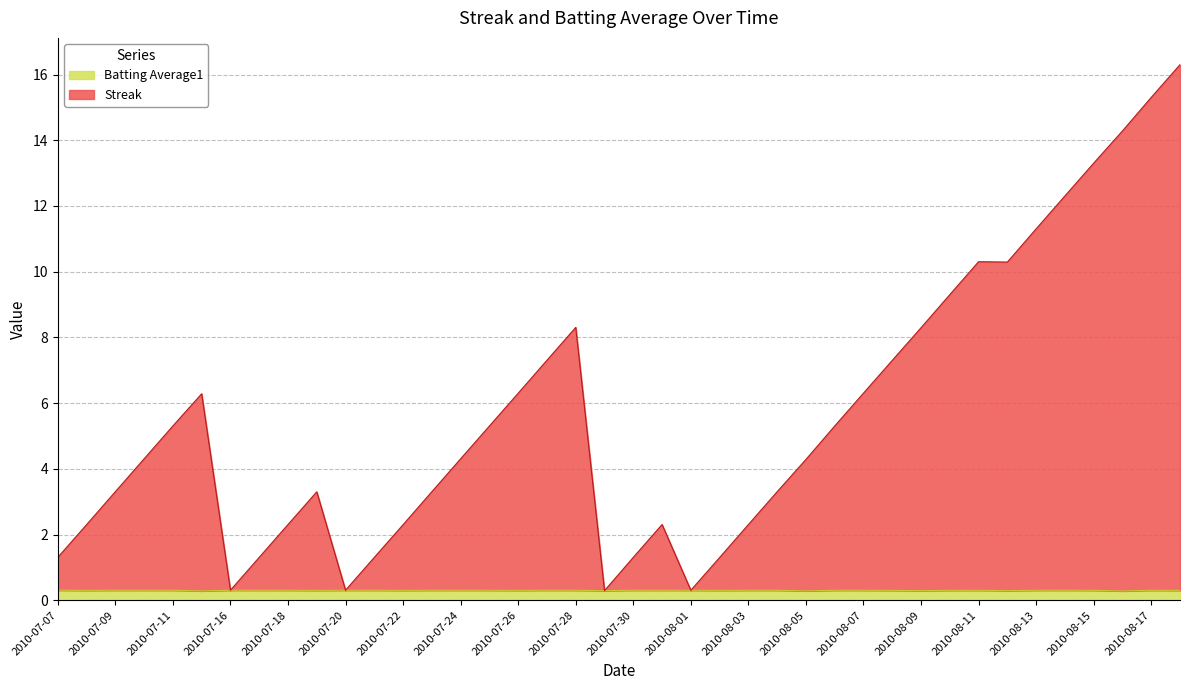

Rank the series by their maximum value, from highest to lowest.

Streak, Batting Average1